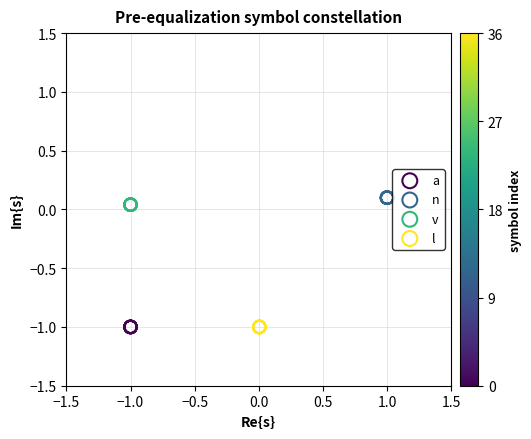

What are all the series names shown in the legend?

a, n, v, l